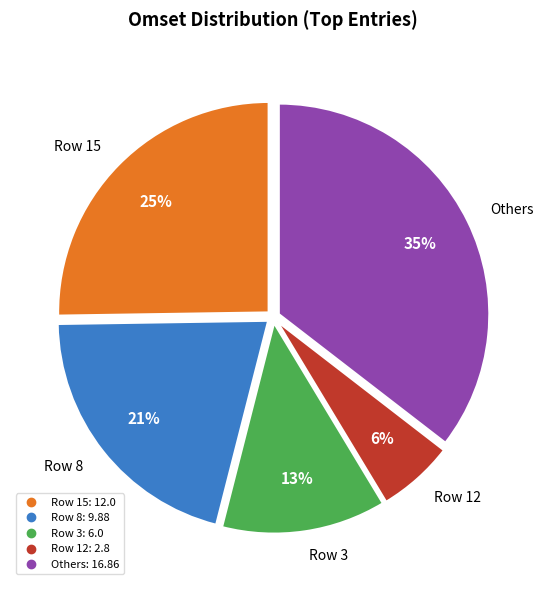

Is there any slice that represents more than half of the pie?

No